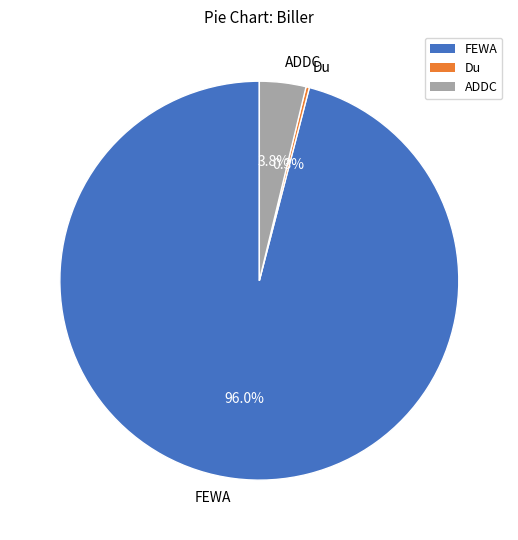

To the nearest percent, what is the difference between the largest and smallest slice percentages?

96%